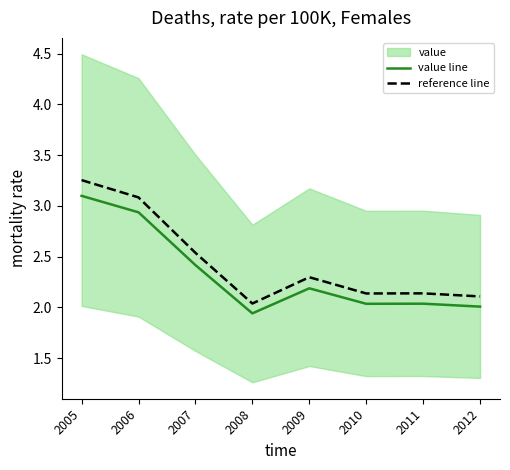

What is the minimum value shown in the chart?

1.9